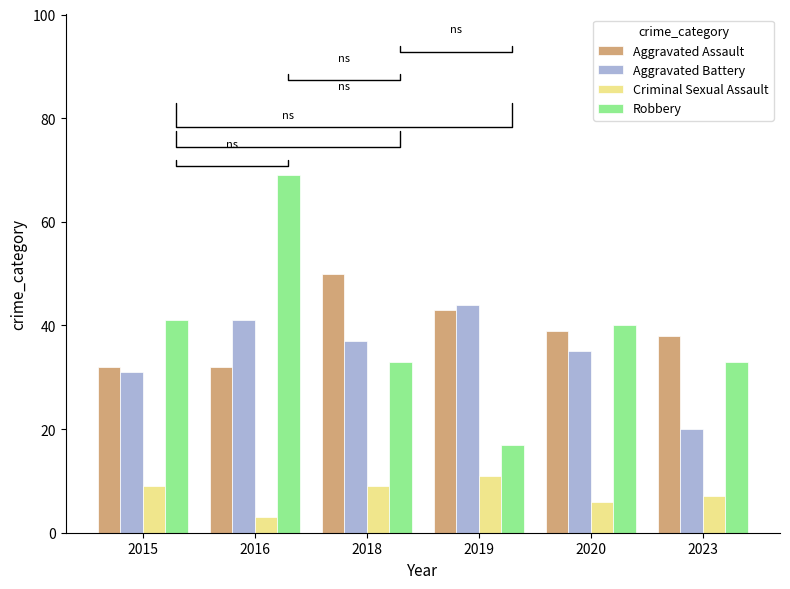

The Aggravated Battery series shows 60 at 2019. True or false?

False